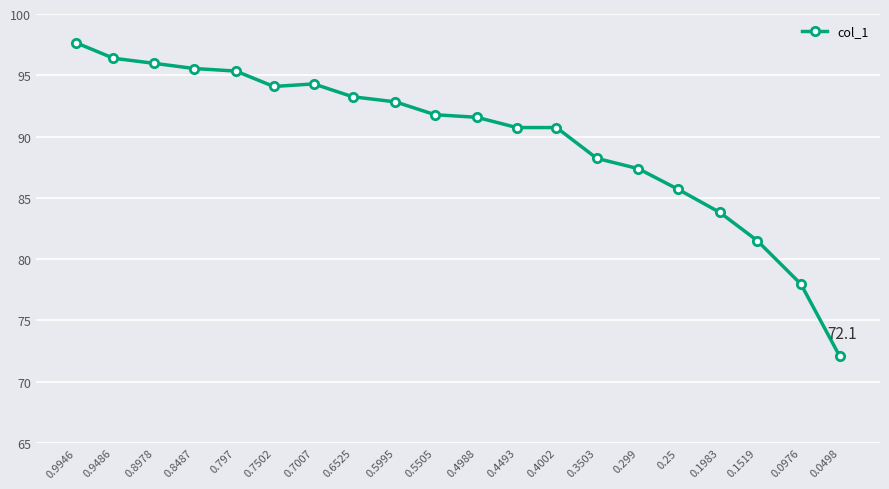

At which category does the data reach its first local valley?

0.7502